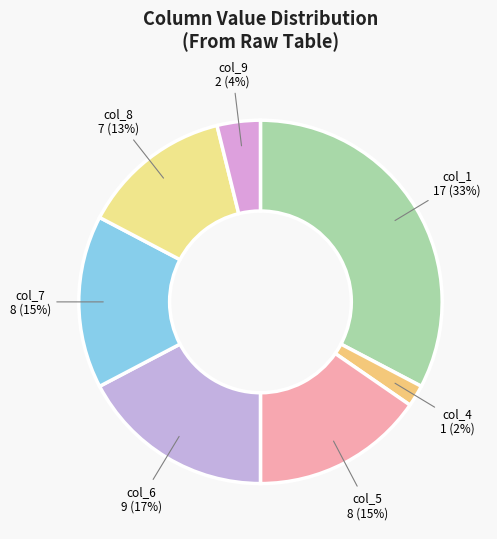

Between col_7 and col_6, which is larger?

col_6